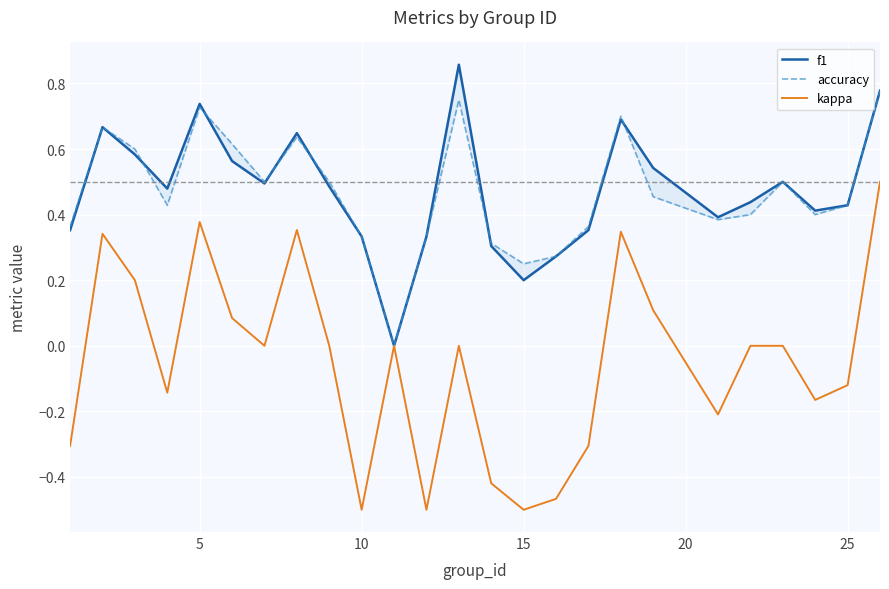

The kappa series shows -0.7 at 10. True or false?

False